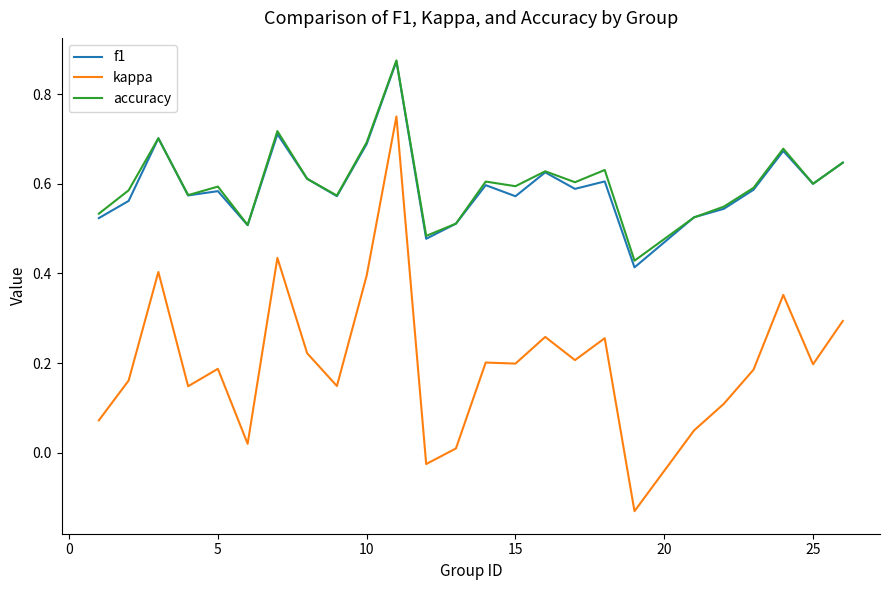

True or false: accuracy and kappa cross at least once.

False